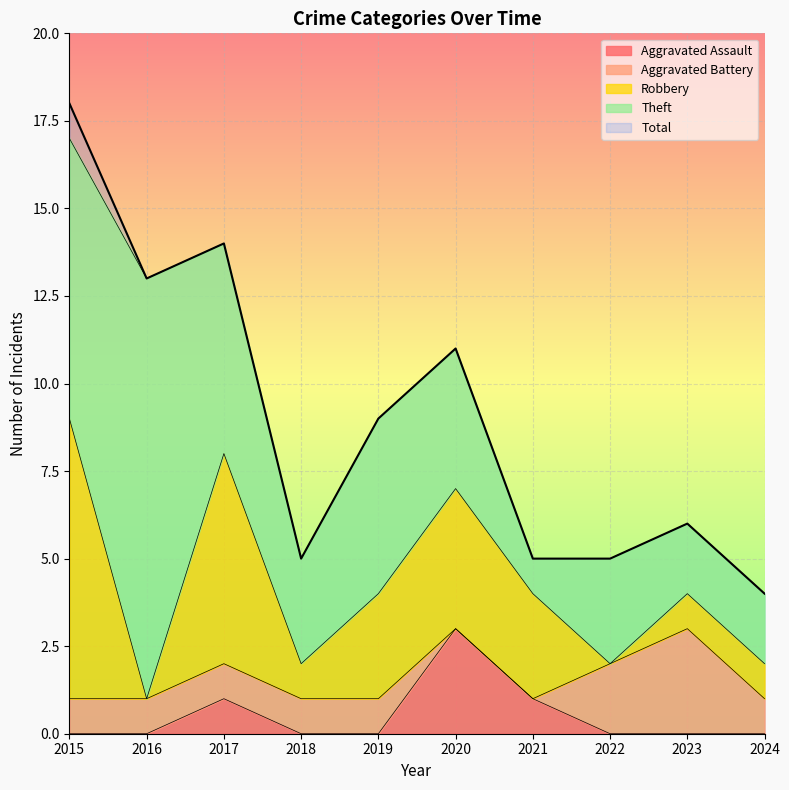

Does the chart display data point markers on the line(s)?

No